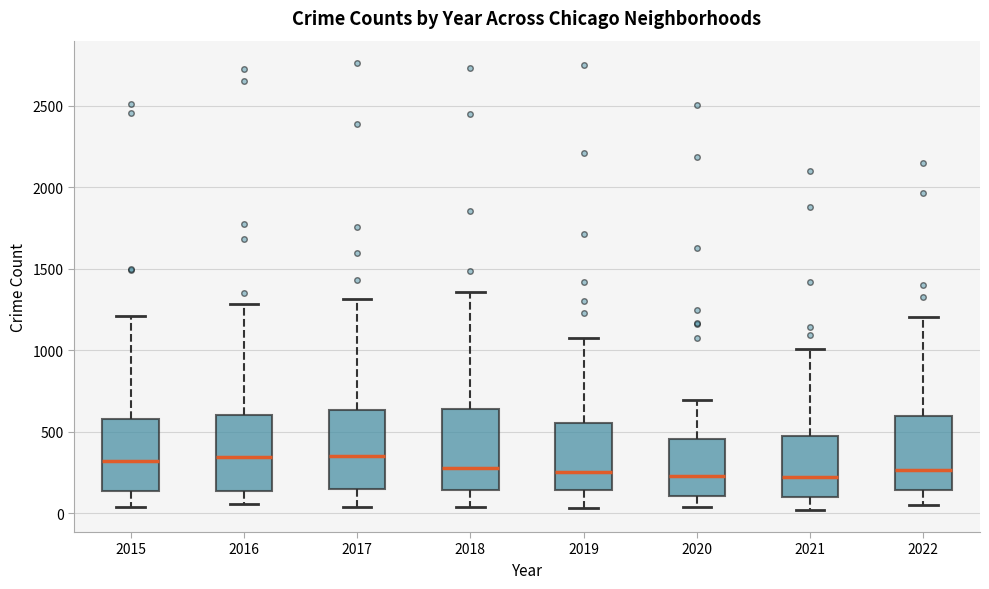

Where is the lower edge of the box at x = 2016 on the y-axis? The values are not printed on the chart, so give them approximately, as read against the axis.

150